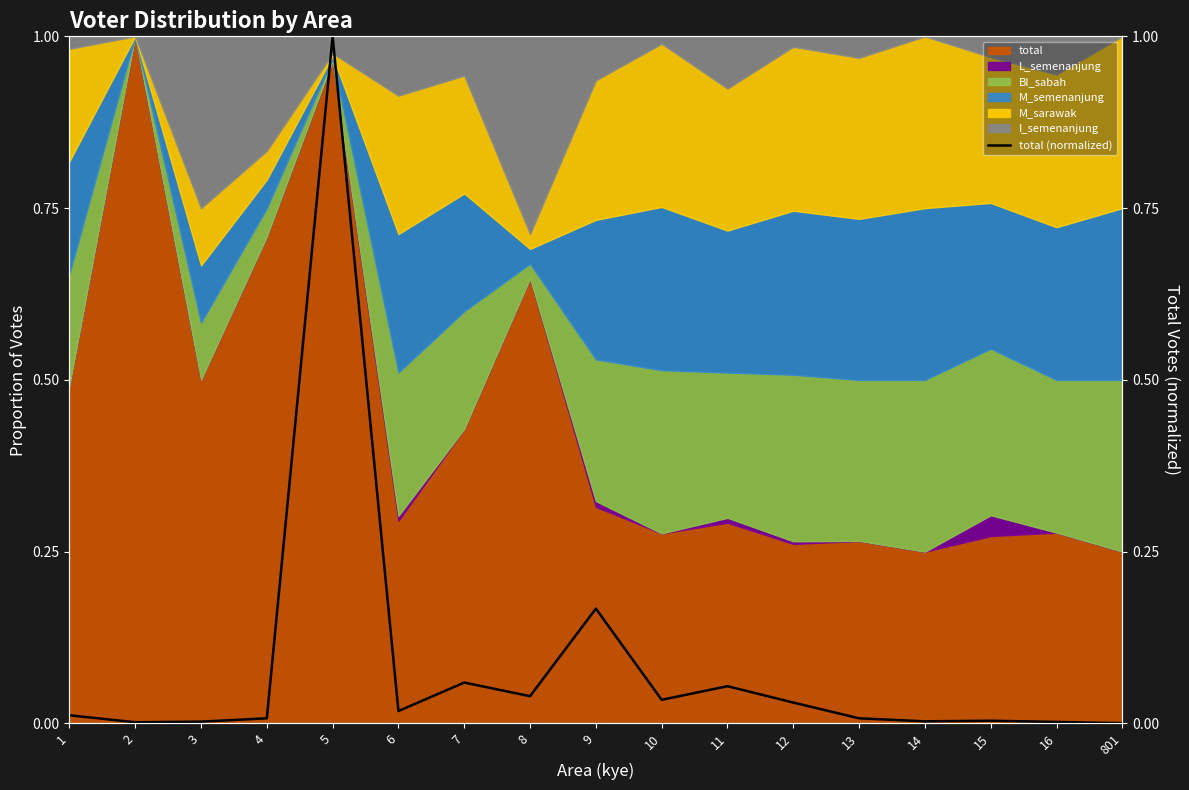

Reading left to right, what are all the values shown in this chart?

1=0.0	2=0.0	3=0.0	4=0.0	5=1.0	6=0.0	7=0.1	8=0.0	9=0.2	10=0.0	11=0.1	12=0.0	13=0.0	14=0.0	15=0.0	16=0.0	801=0.0